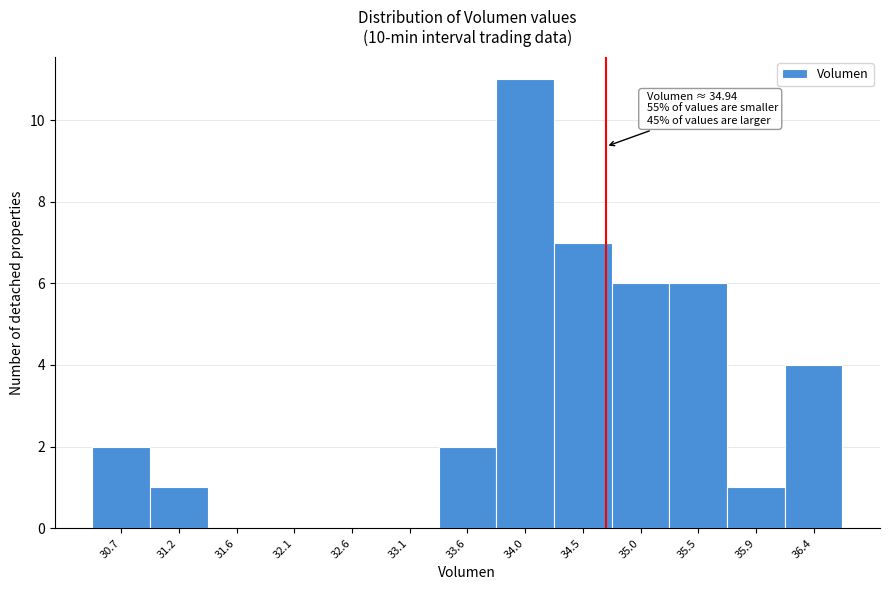

Reading left to right, transcribe all the data shown in this chart.

30.7=2	31.2=1	31.6=0	32.1=0	32.6=0	33.1=0	33.6=2	34.0=11	34.5=7	35.0=6	35.5=6	35.9=1	36.4=4